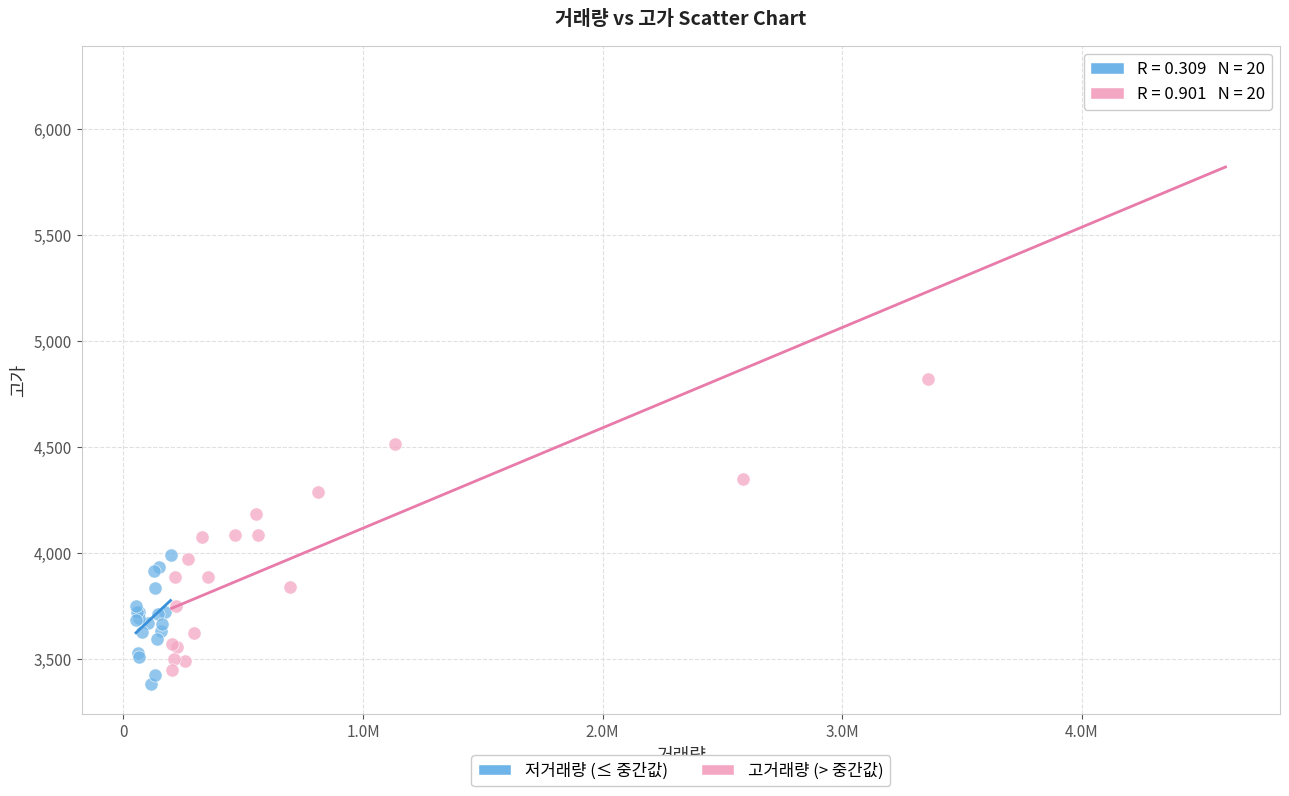

Which series contains the highest Y value?

고거래량 (> 중간값)